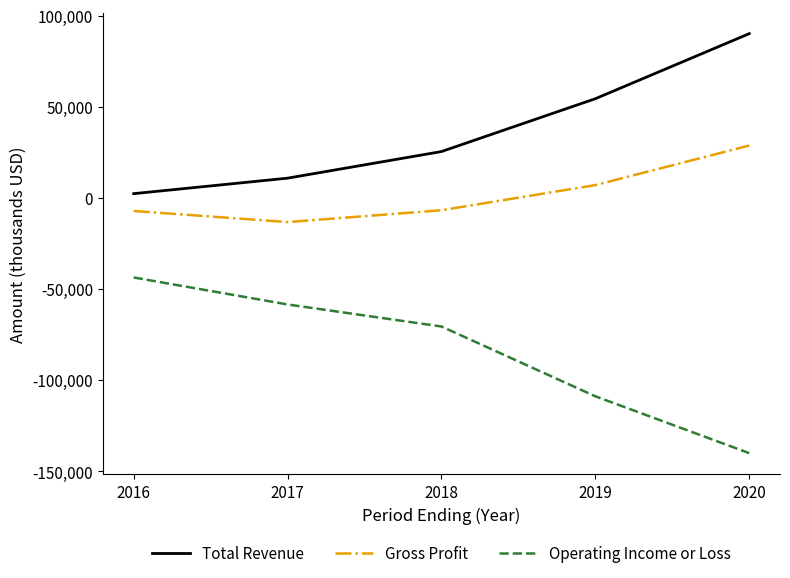

True or false: Operating Income or Loss and Gross Profit intersect in this chart.

False